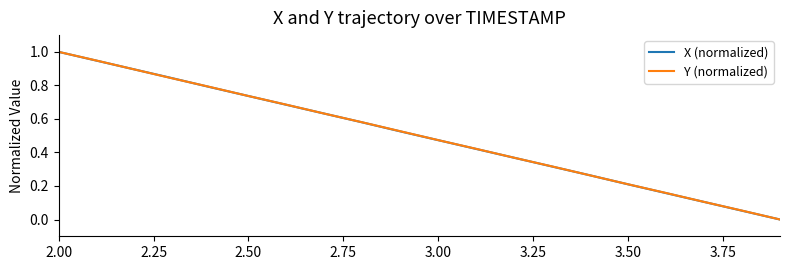

Which category has the highest value in the X (normalized) series?

2.00